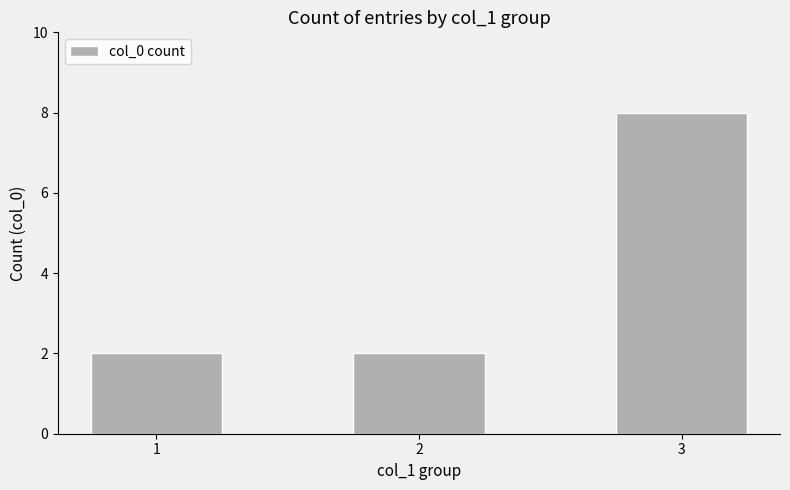

How many data points does each series have?

3